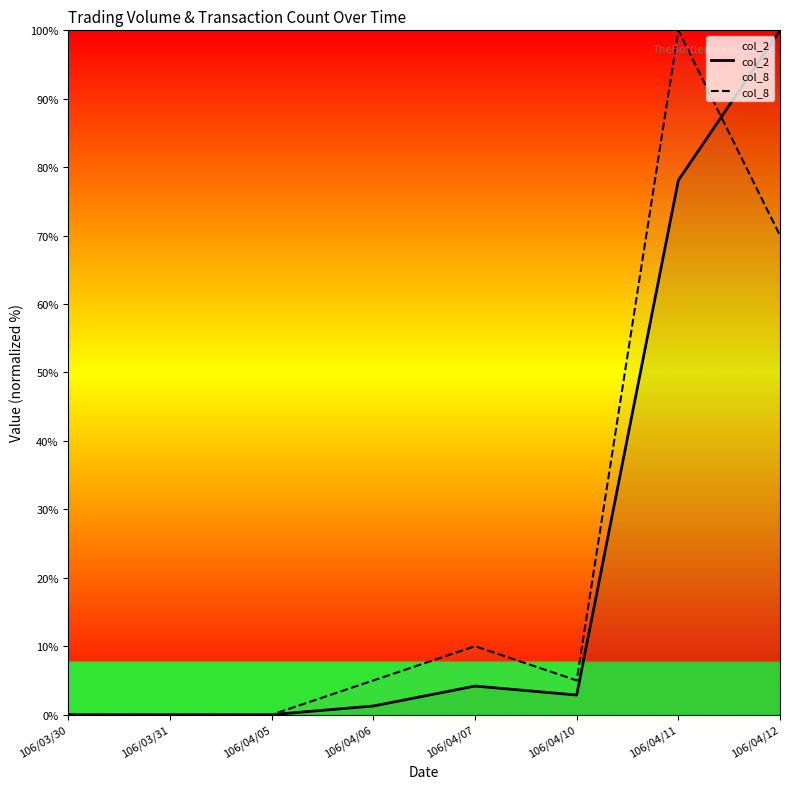

Reading right to left, list all the values displayed in this chart.

col_2: 100.0	78.1	2.9	4.2	1.3	0.0	0.0	0.0
col_8: 70.0	100.0	5.0	10.0	5.0	0.0	0.0	0.0